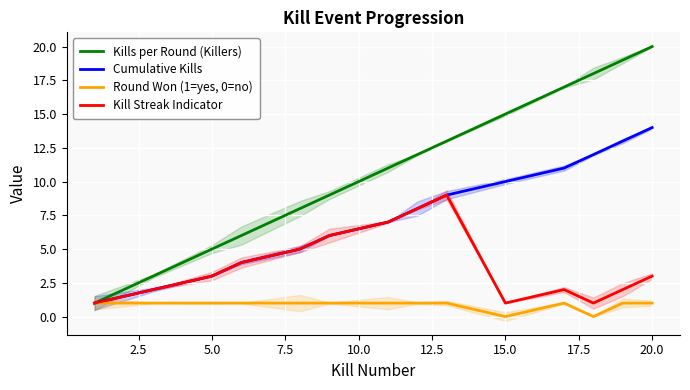

The Kill Streak Indicator series shows 1 at 15.0. True or false?

True